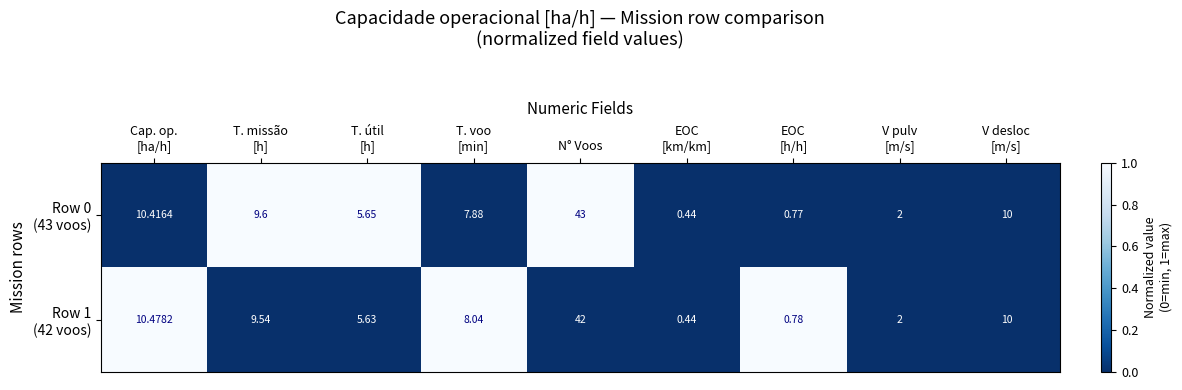

At which category is the sum across all series the highest?

N° Voos